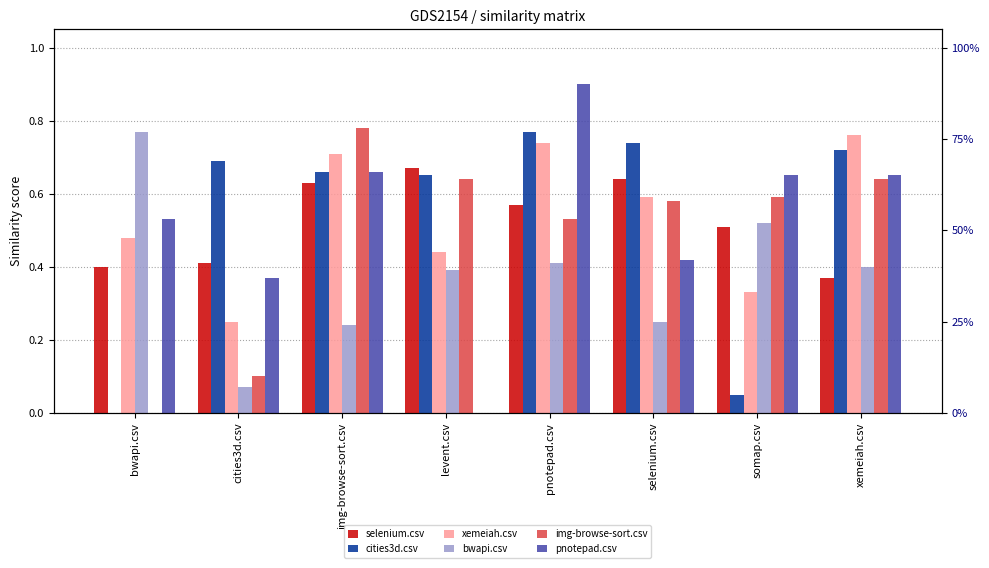

How many bars are there in total?

48